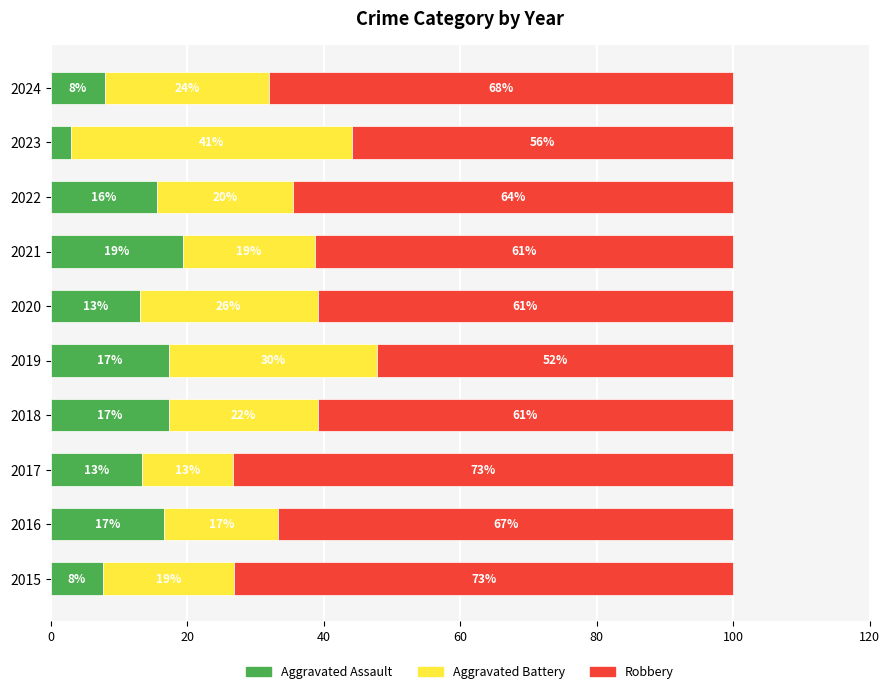

At which label does Aggravated Assault reach its peak?

2021